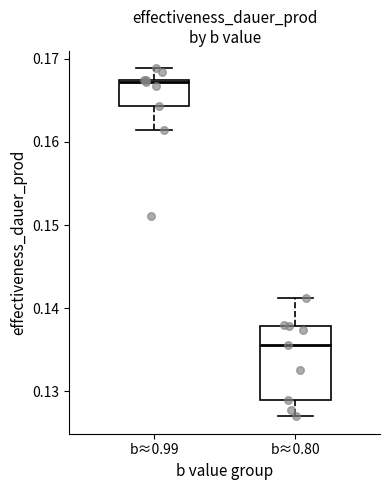

Where does the lower whisker of the box for b≈0.80 end on the y-axis? The values are not printed on the chart, so give them approximately, as read against the axis.

0.127